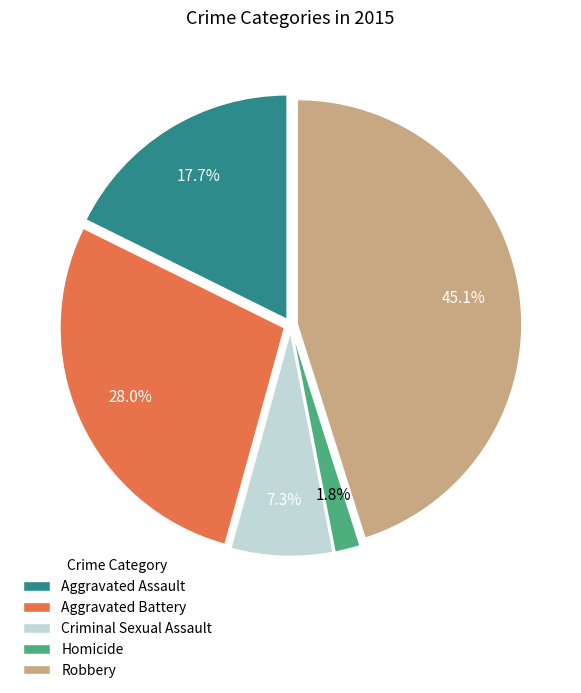

Is there any slice that represents more than half of the pie?

No